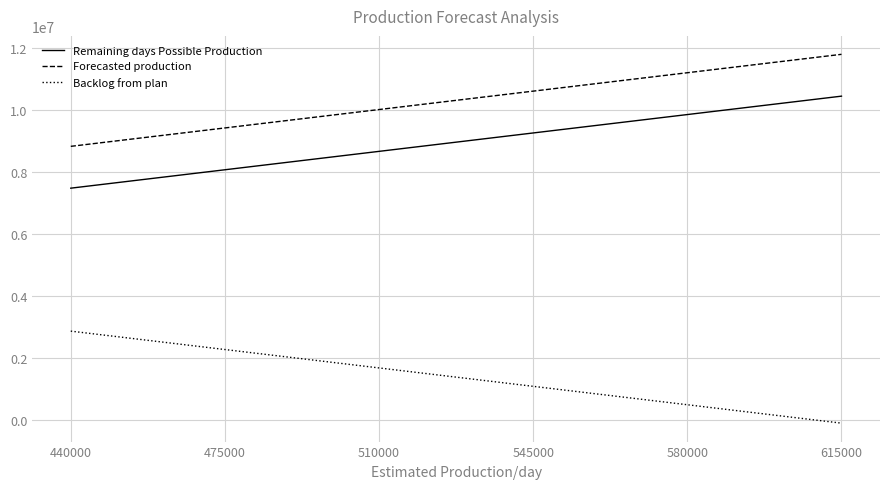

Is it true that Remaining days Possible Production equals 14795092 at 545000?

False